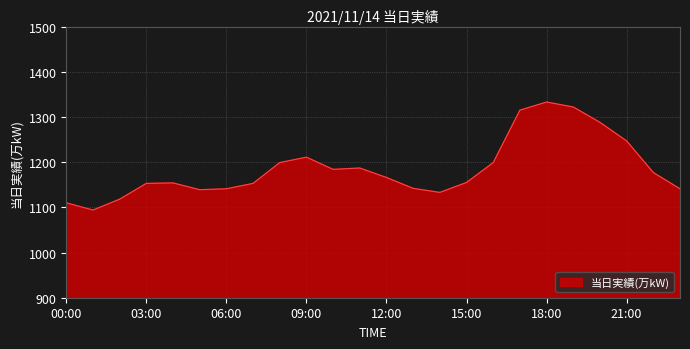

What is the maximum value shown in the chart?

1333